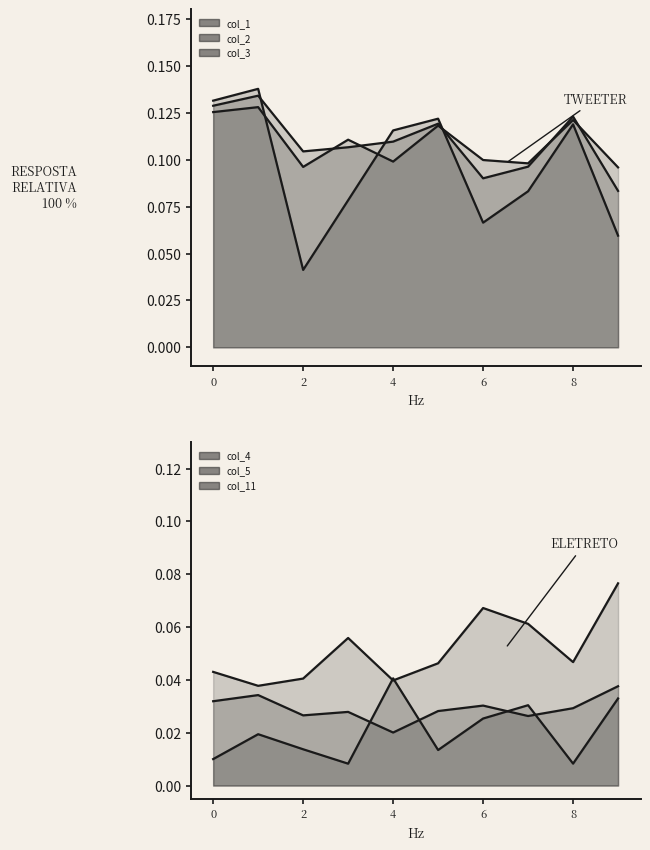

Which series has the widest spread of values?

col_1